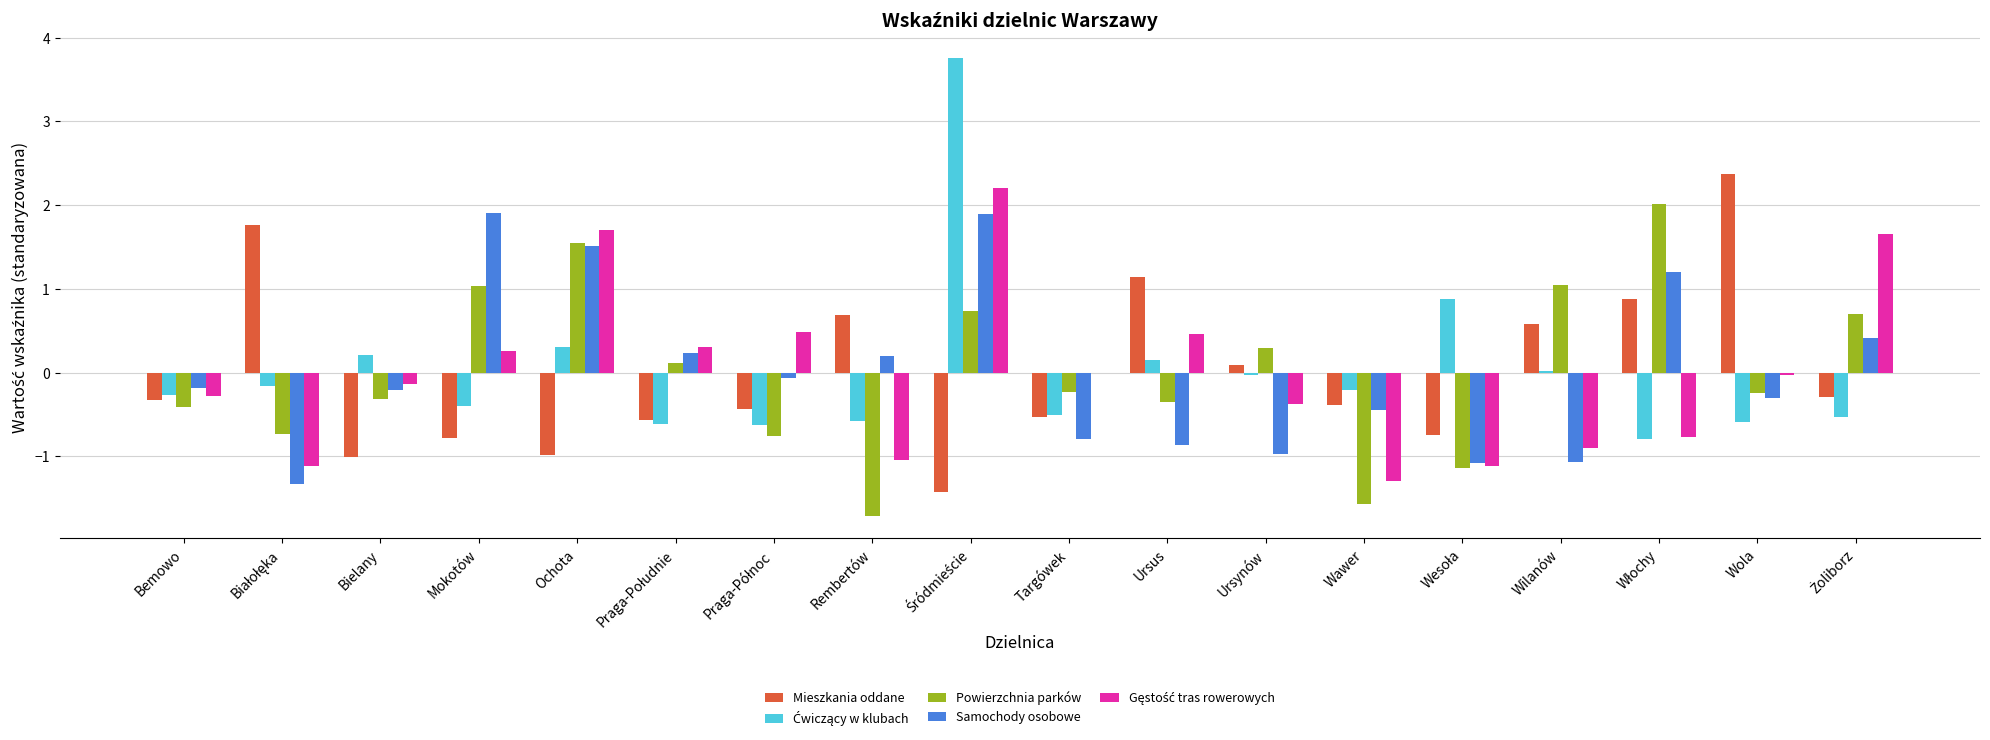

What is the greatest value displayed?

3.8